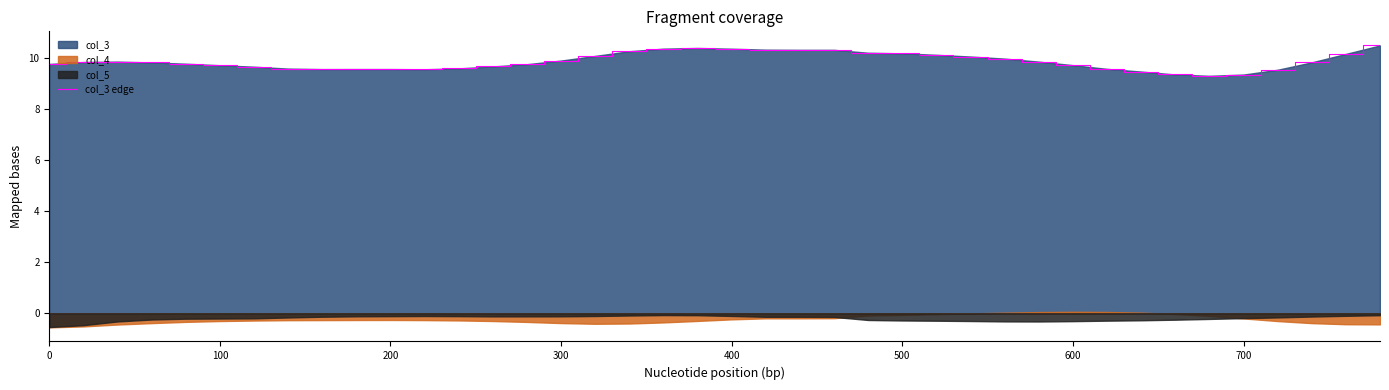

Reading right to left, extract all data points from this chart.

10.5	10.1	9.8	9.5	9.3	9.3	9.3	9.5	9.6	9.7	9.8	10.0	10.0	10.1	10.2	10.2	10.3	10.3	10.3	10.3	10.4	10.3	10.2	10.1	9.9	9.7	9.7	9.6	9.5	9.6	9.6	9.5	9.6	9.6	9.7	9.8	9.8	9.8	9.8	9.8